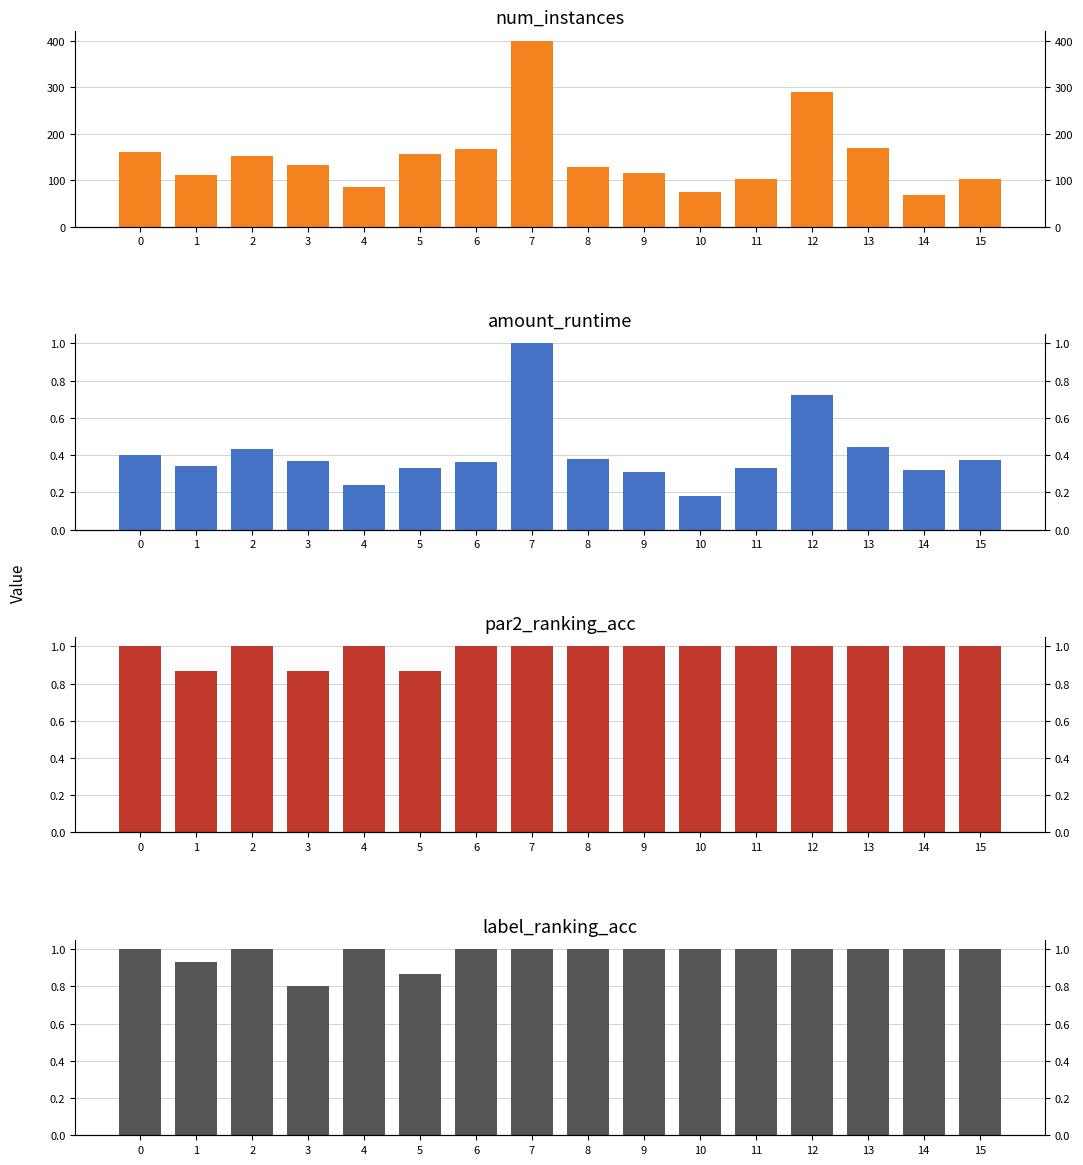

What is the greatest value displayed?

400.0